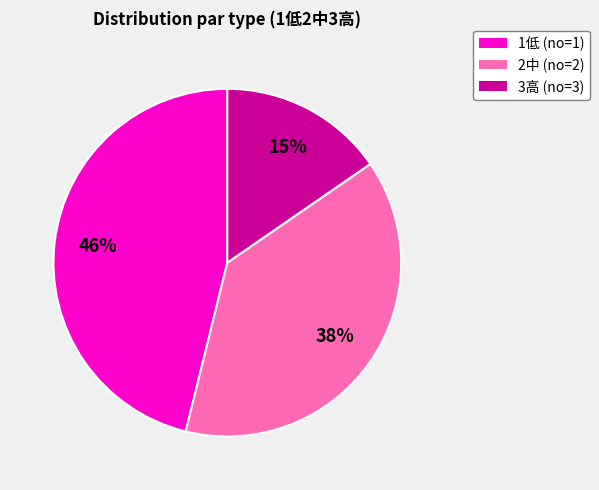

Which has a higher value, 2中 (no=2) or 1低 (no=1)?

1低 (no=1)